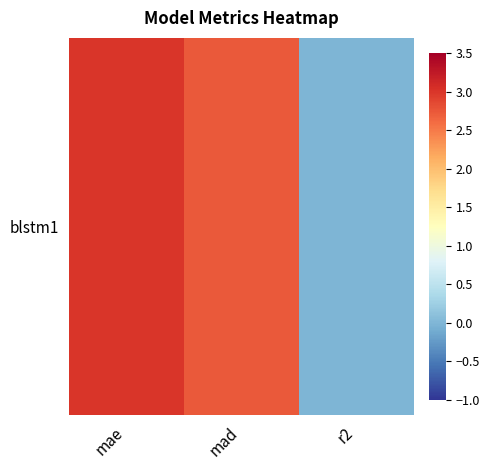

List the labels in order of value, smallest first.

r2, mad, mae